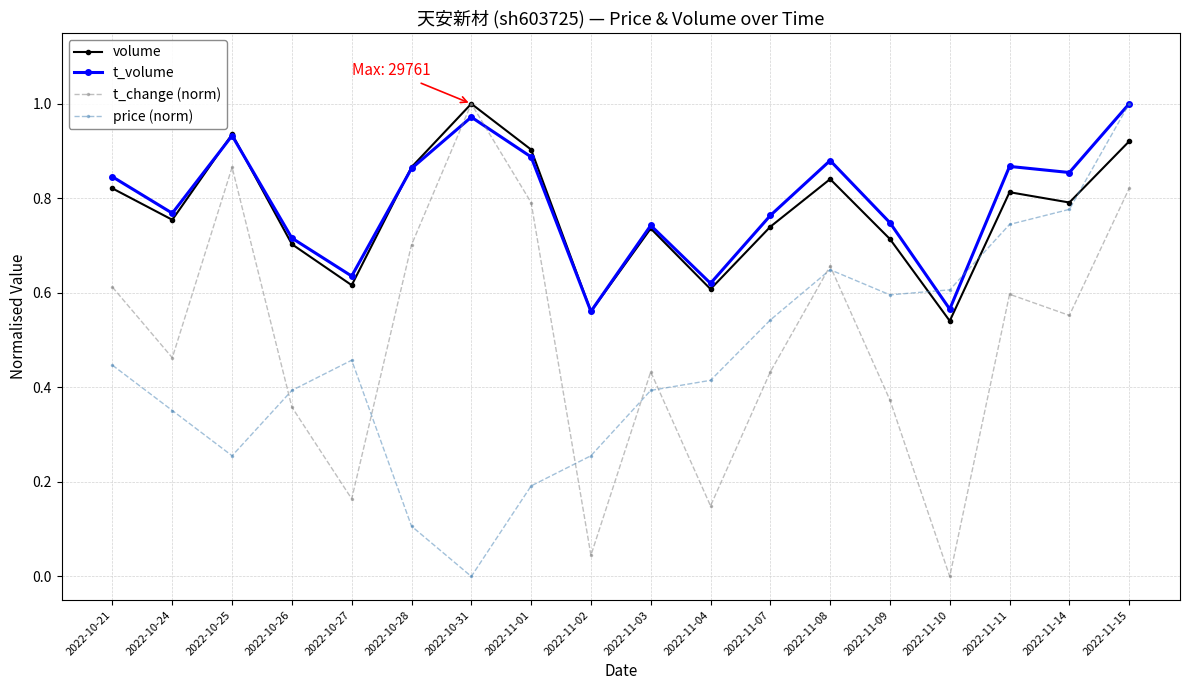

Does the chart display data point markers on the line(s)?

Yes